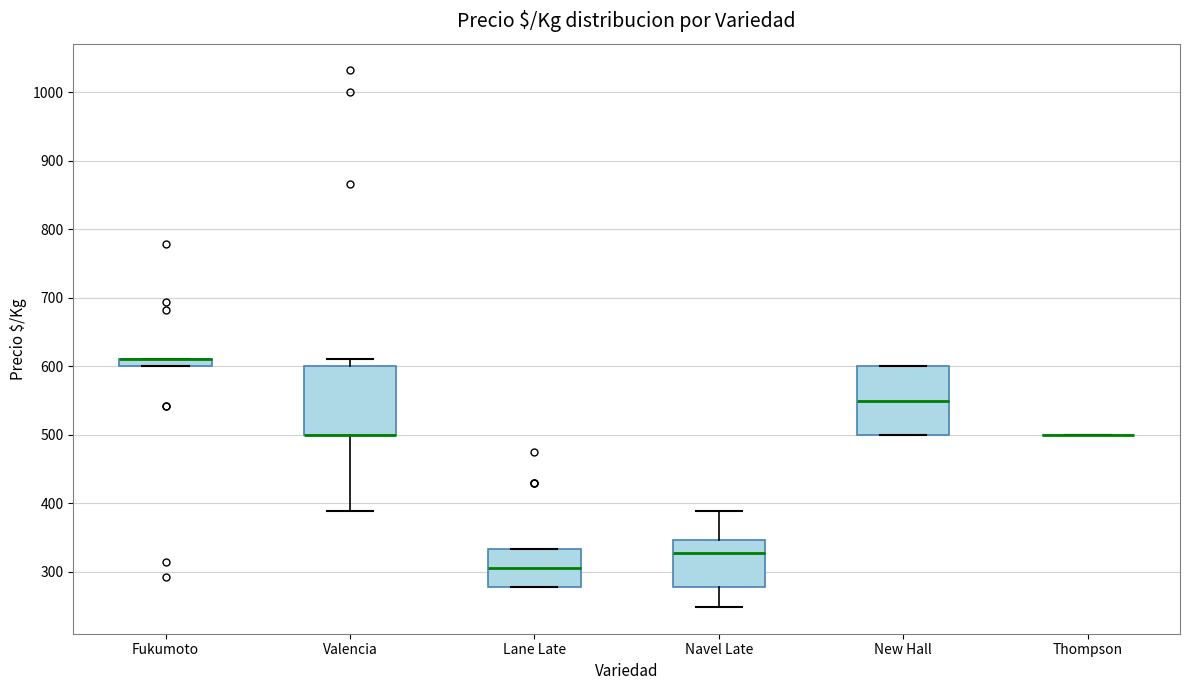

Where is the upper edge of the box for Valencia on the y-axis? The values are not printed on the chart, so give them approximately, as read against the axis.

600